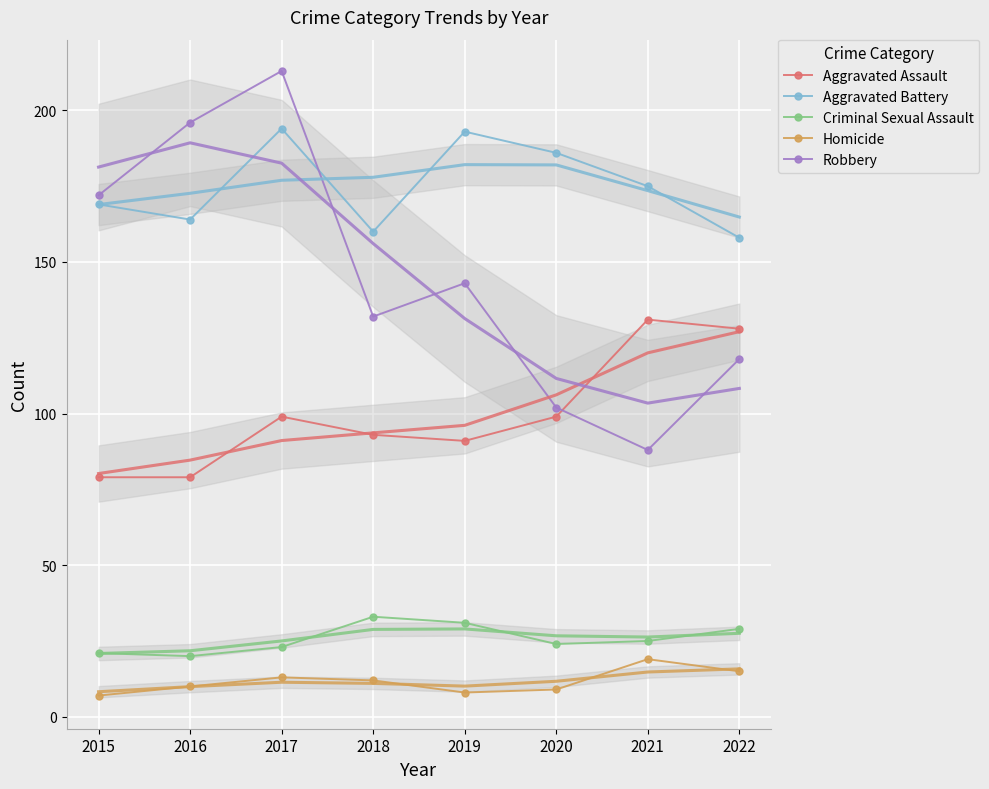

True or false: Criminal Sexual Assault and Aggravated Assault cross at least once.

False